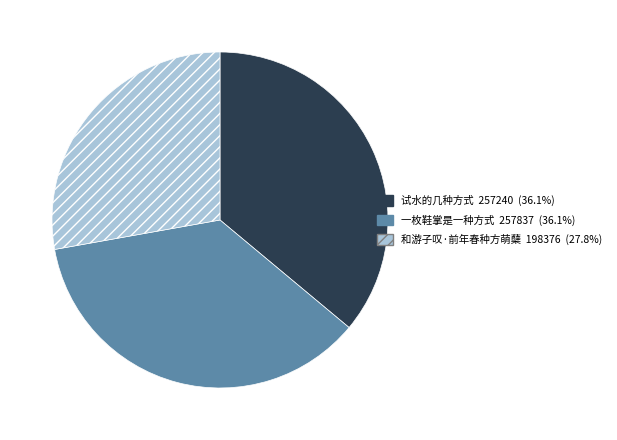

Which has a higher value, 和游子叹·前年春种方萌蘖 or 试水的几种方式?

试水的几种方式